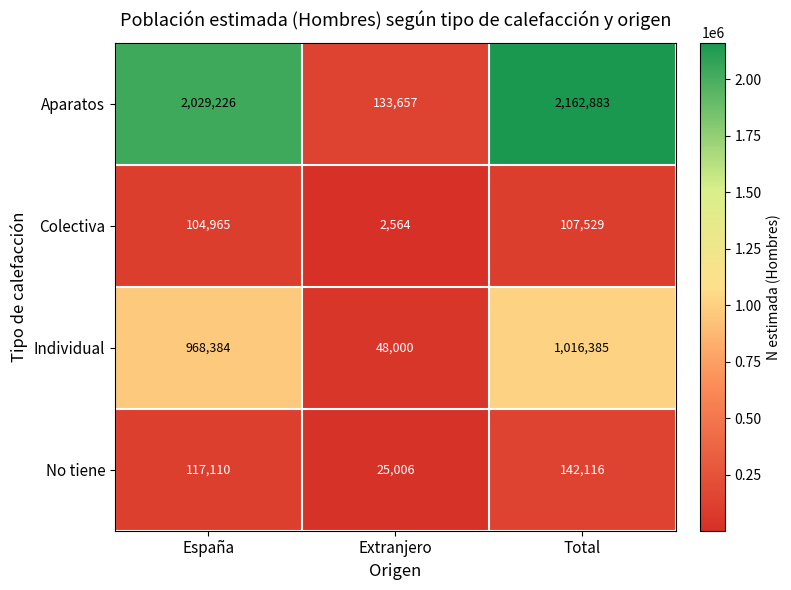

Is it true that Aparatos equals 215757 at Extranjero?

False